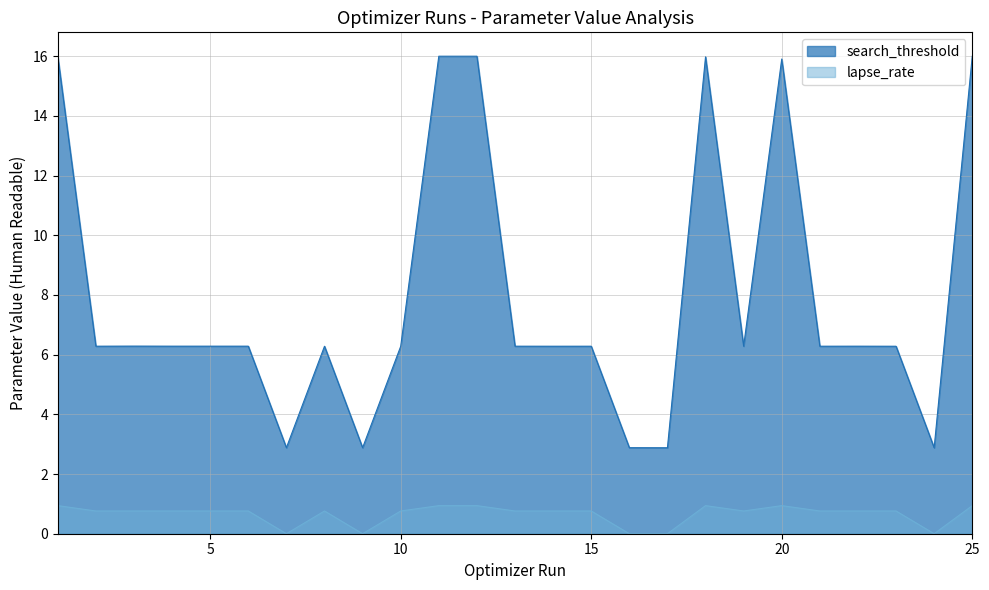

What is the average value of the lapse_rate series?

0.7